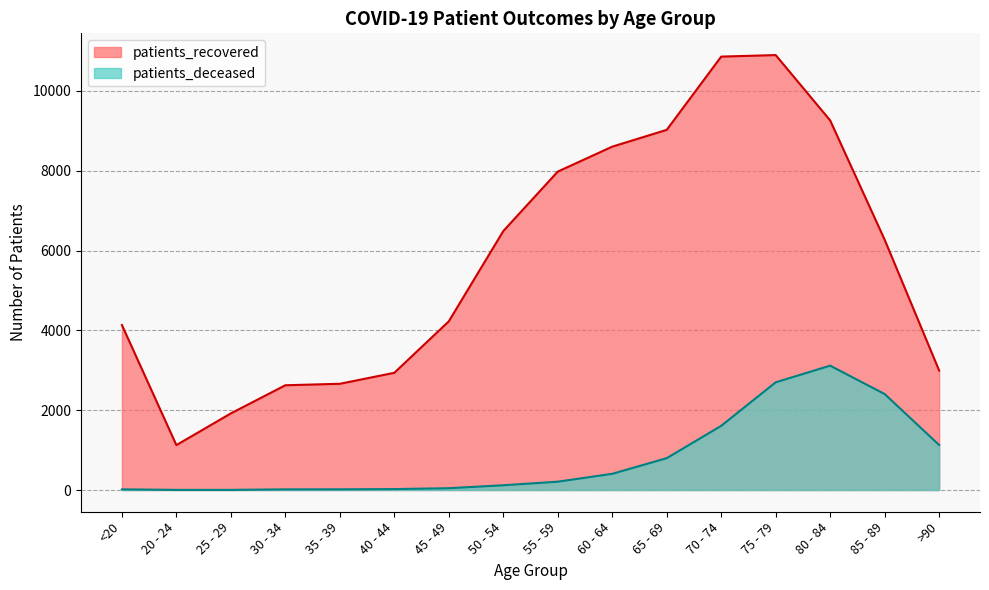

Where is the first local maximum for patients_recovered?

75 - 79